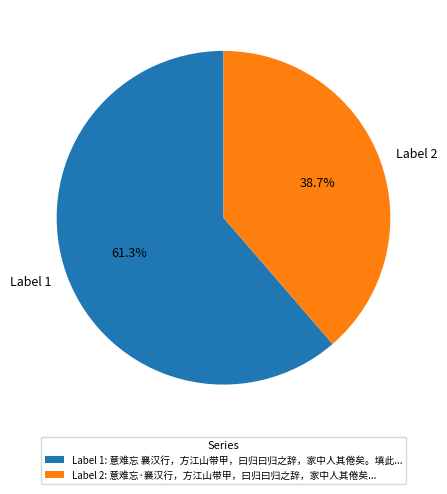

Does any single category account for the majority?

Yes